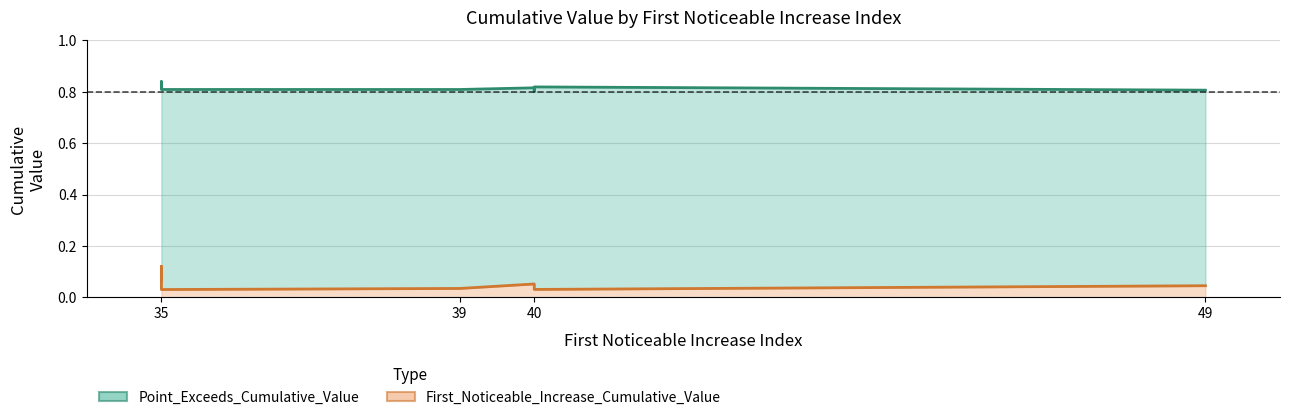

What is the sum of all First_Noticeable_Increase_Cumulative_Value values?

0.5